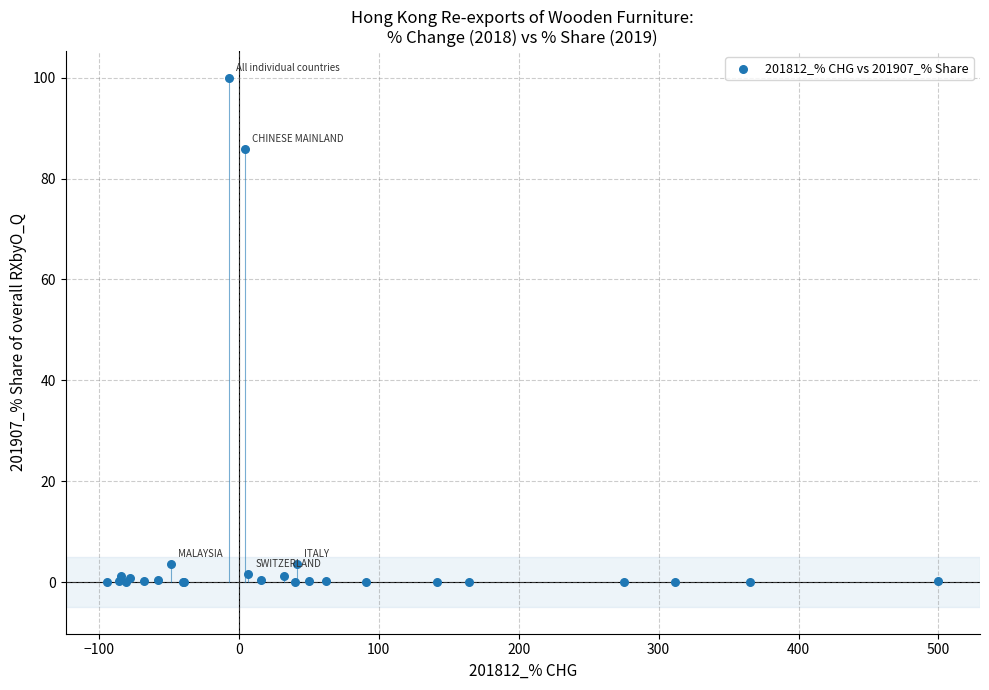

What Y value in the scatter plot is closest to 50?

85.8